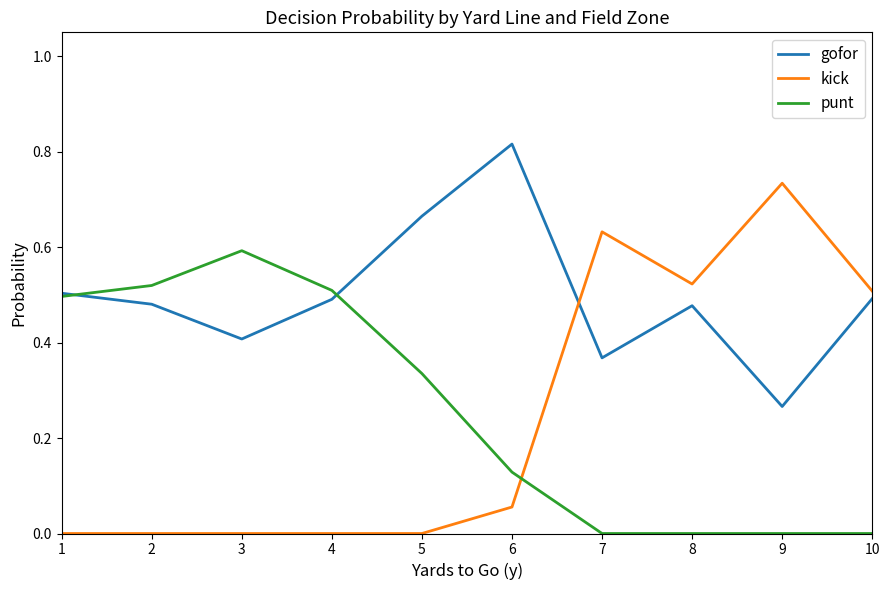

Is the value of punt at 4 greater than the value of kick at 7?

No